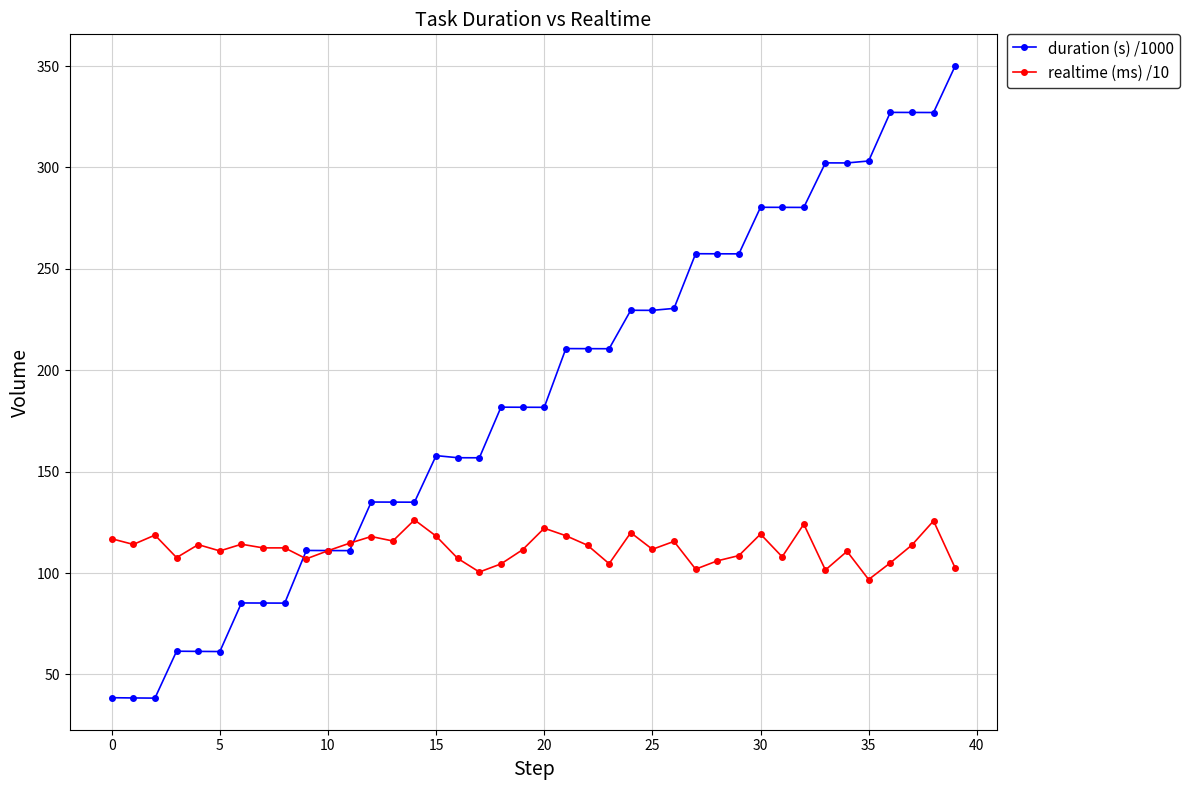

What is the value of the duration (s) /1000 point at the 14th from the left?

135.0